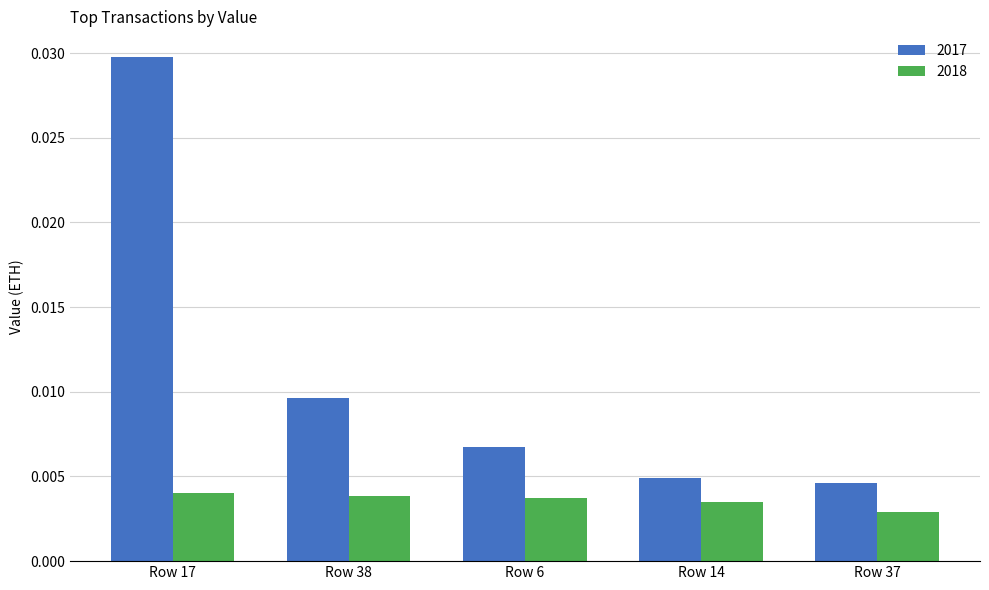

Which label corresponds to the largest value in the chart?

Row 17